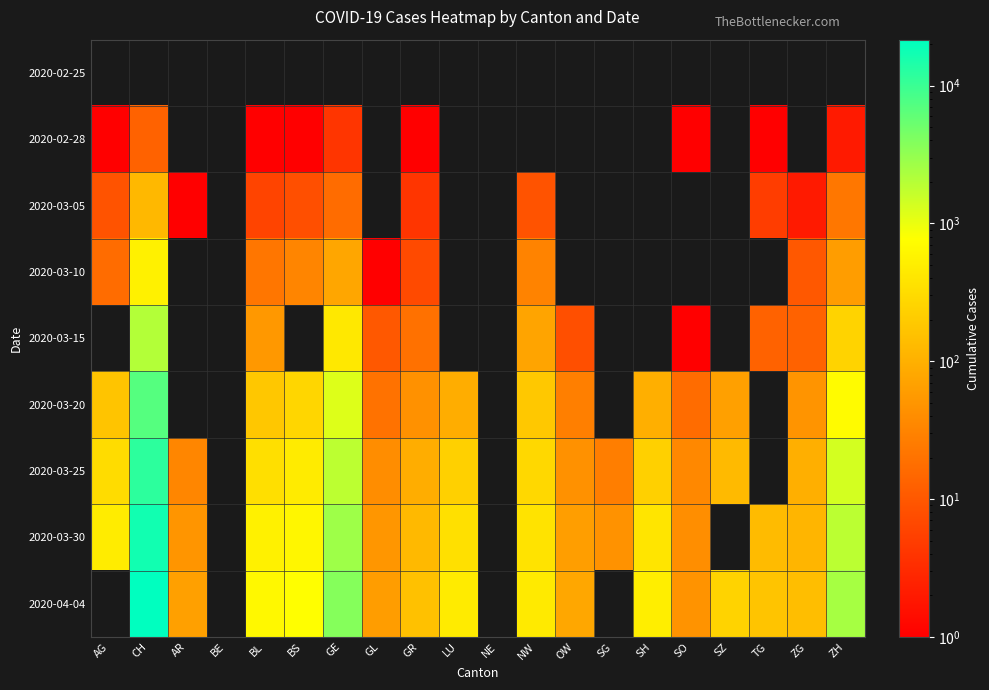

Which category has the highest value across all series?

CH